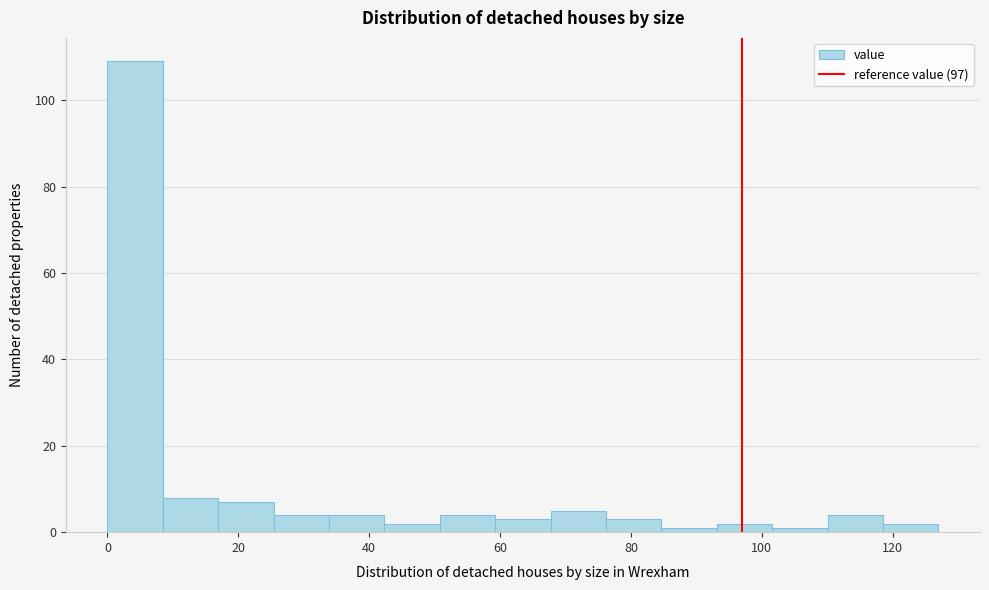

Reading left to right, list every bar in this chart as the range it spans on the x-axis followed by its height. Neither the bar edges nor the heights are printed on the chart, so give them approximately, as read against the axes.

0 to 8: 110
8 to 16: 8
16 to 26: 8
26 to 34: 4
34 to 42: 4
42 to 50: 2
50 to 60: 4
60 to 68: 4
68 to 76: 6
76 to 84: 4
84 to 94: under 2
94 to 102: 2
102 to 110: under 2
110 to 118: 4
118 to 128: 2